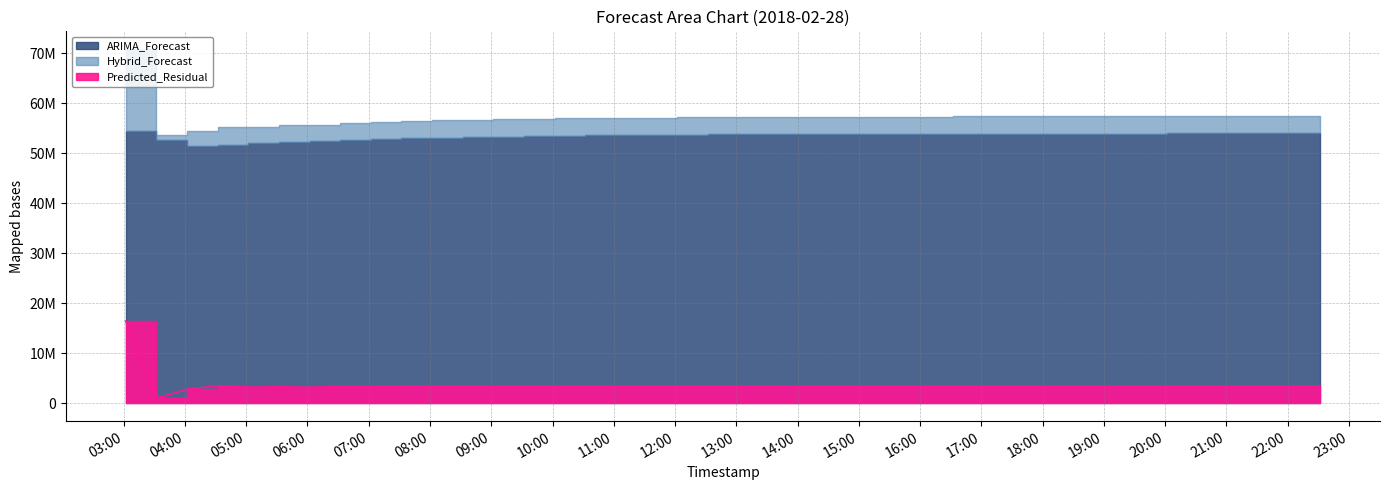

Is the value of ARIMA_Forecast at 2018-02-28 18:32:00 greater than the value of Hybrid_Forecast at 2018-02-28 07:32:00?

No